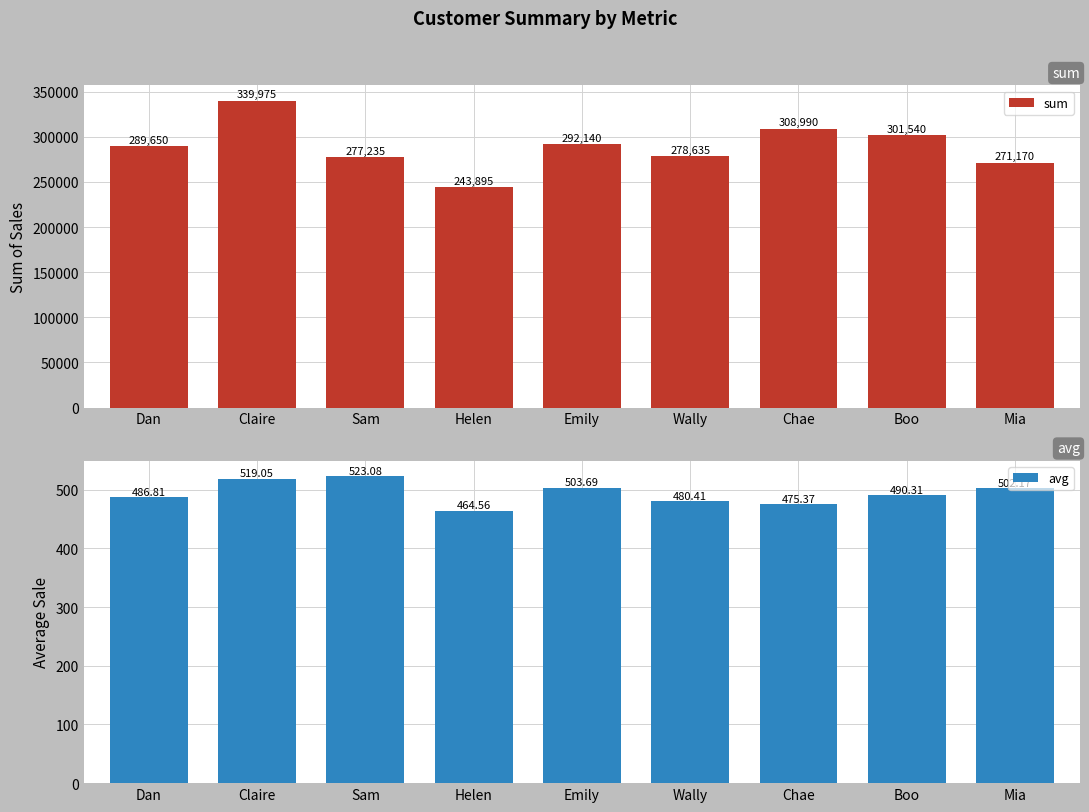

How many series are shown in this chart?

2